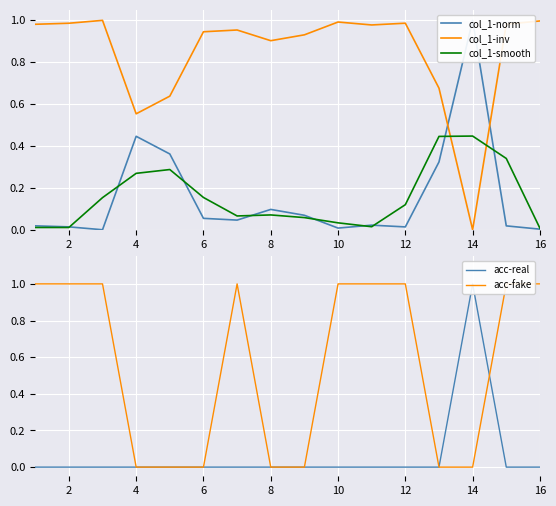

The col_1-smooth series shows 0.0 at 8. True or false?

False